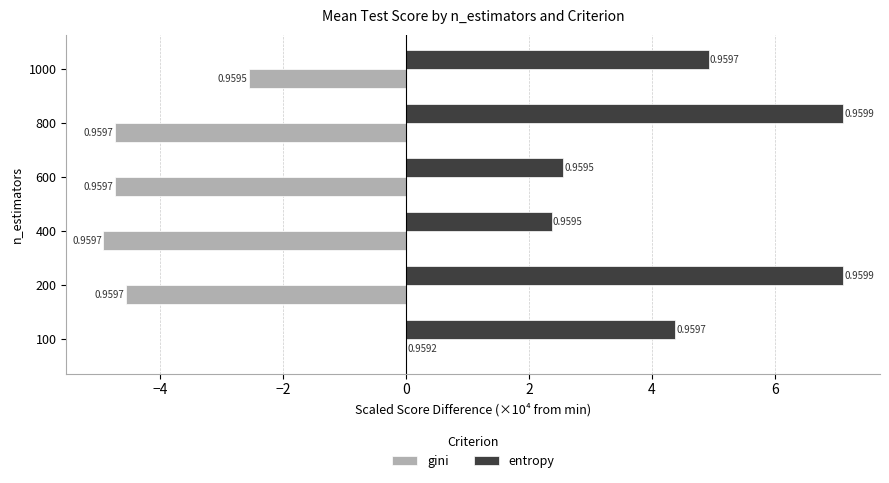

What are all the series names shown in the legend?

gini, entropy